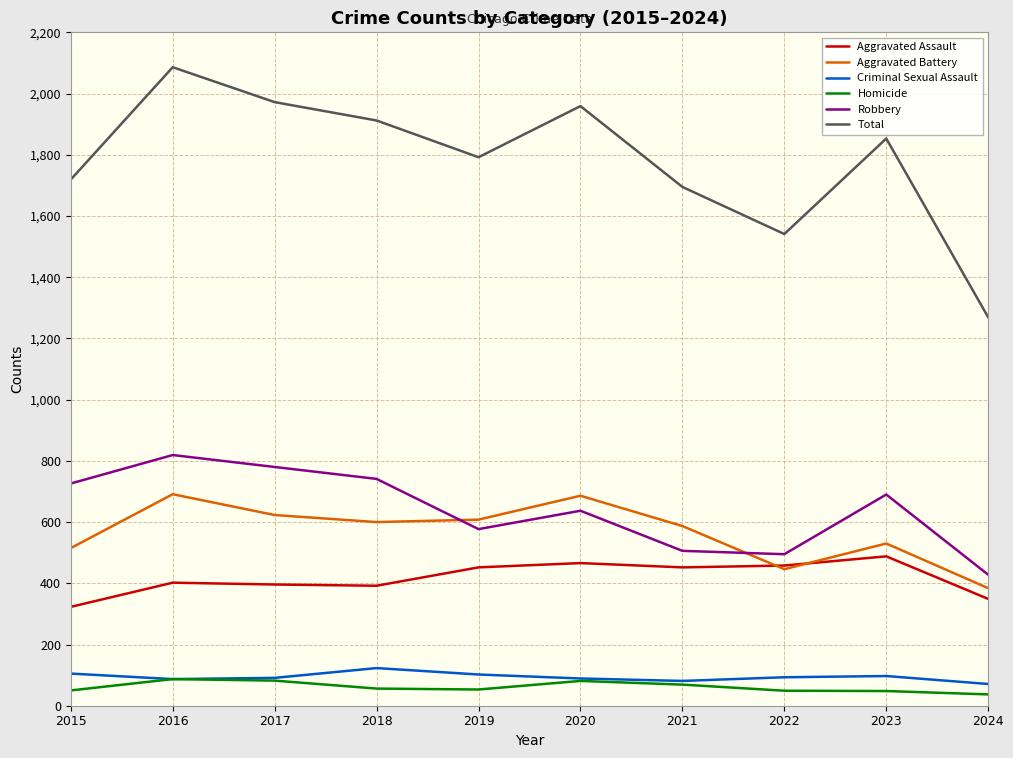

What is the difference between the maximum and minimum values in the Aggravated Assault series?

165